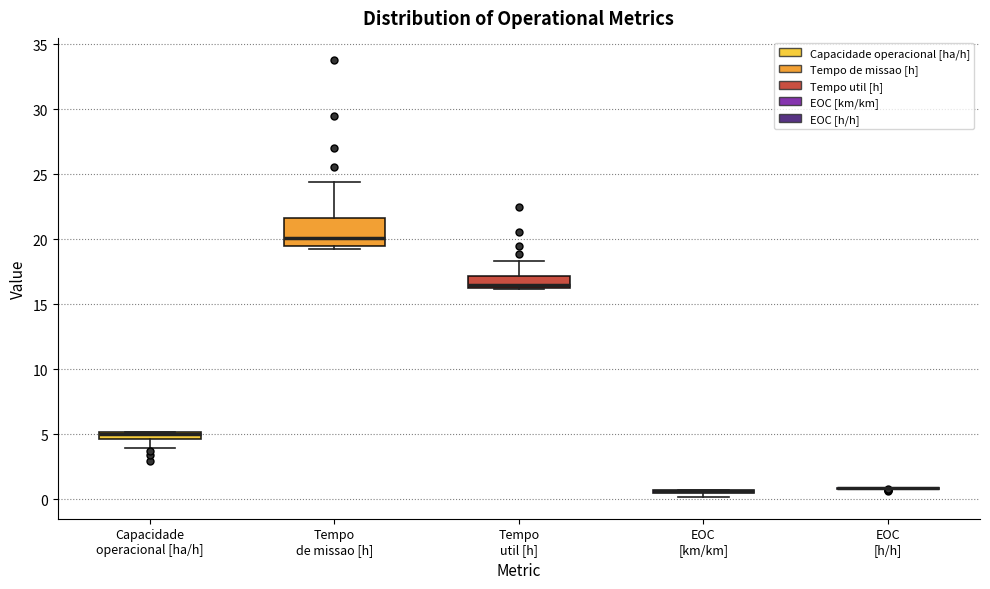

Which box is the tallest, from its lower edge to its upper edge?

Tempo de missao [h]